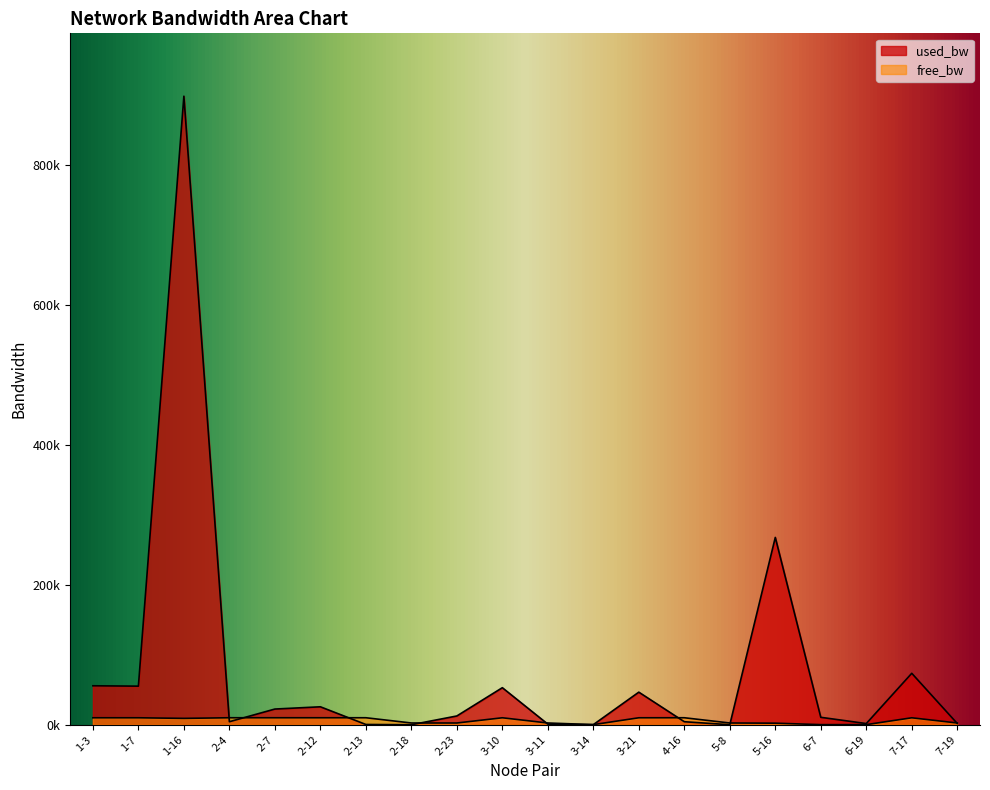

What position from the left is 2-4?

4